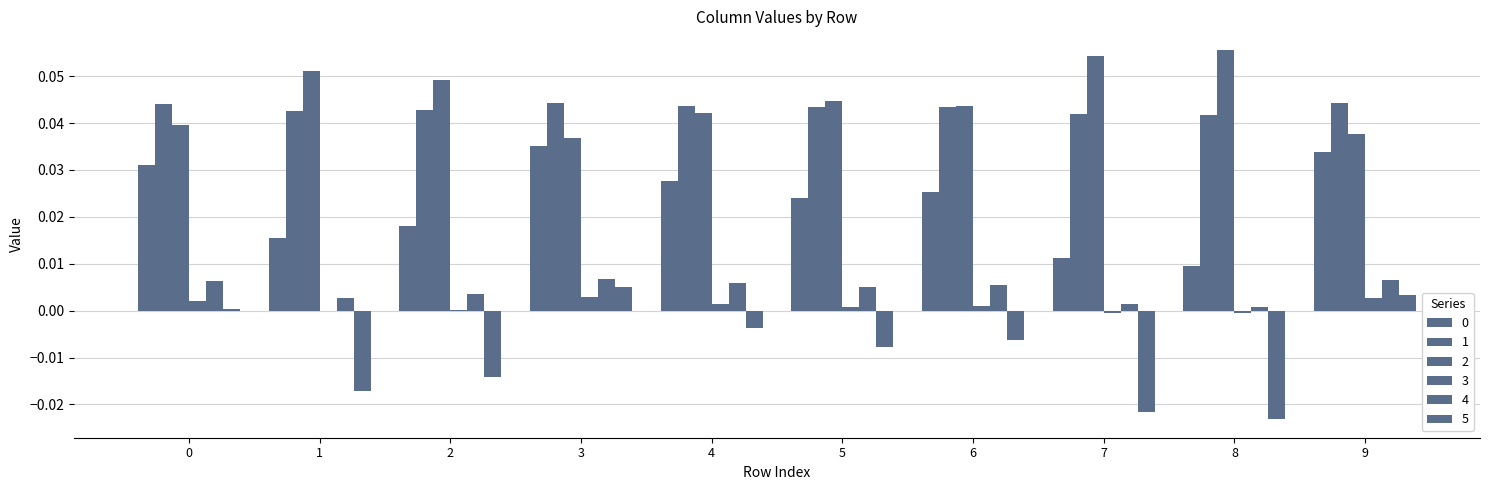

Count the number of categories in the chart.

10